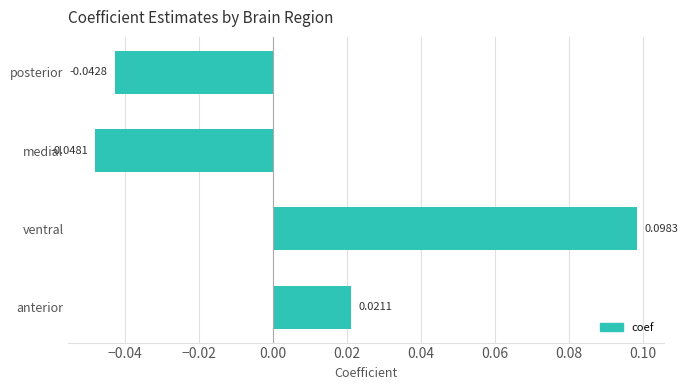

Between ventral and medial, which is larger?

ventral